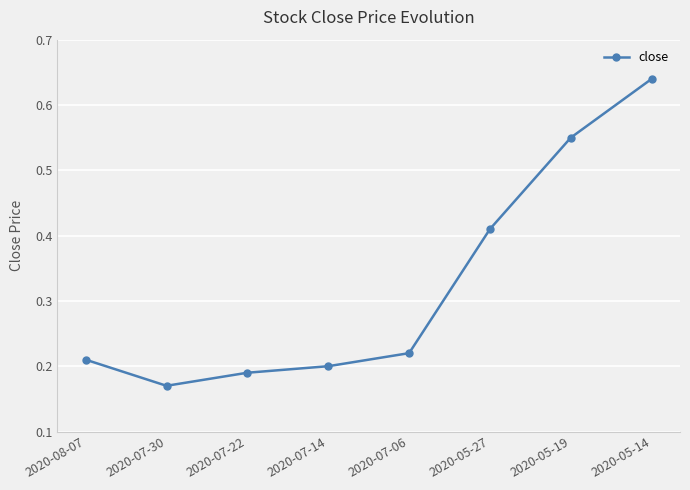

At which category does the chart reach its peak across all series?

2020-05-14